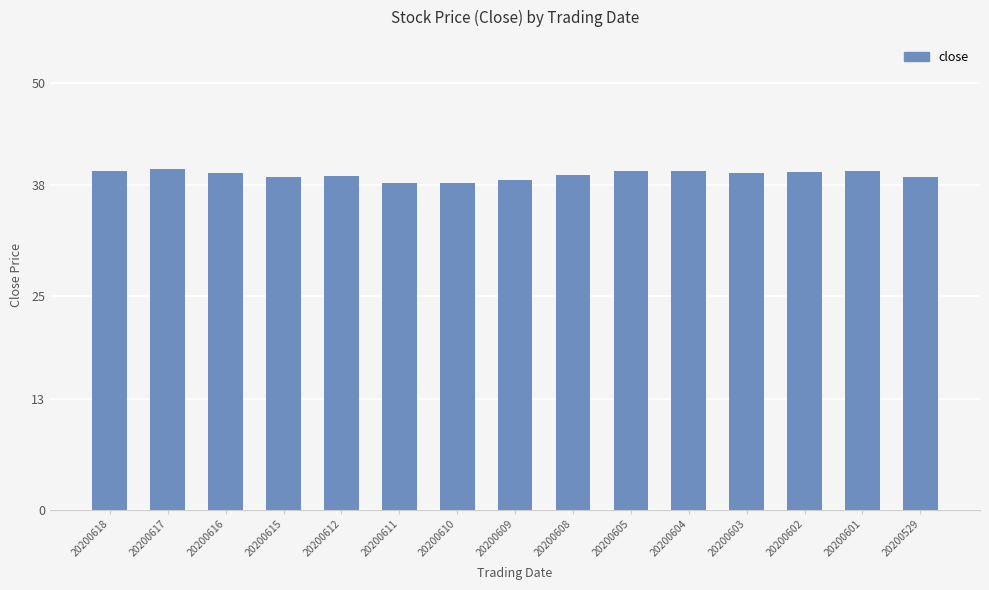

What is the maximum value shown in the chart?

39.9